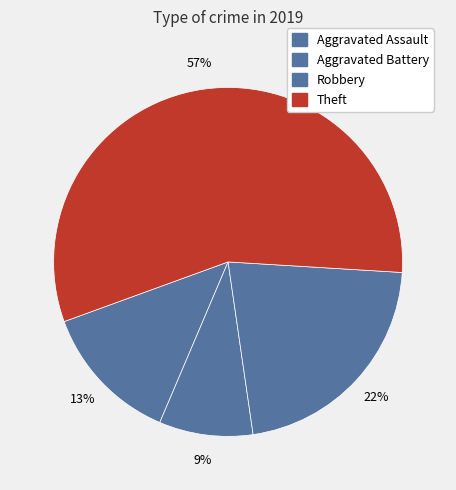

Is there a majority slice in this chart?

Yes